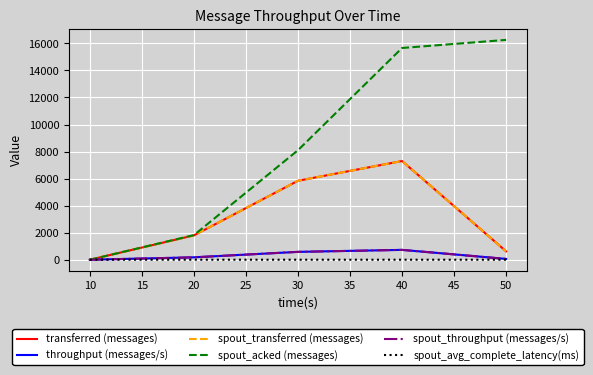

How many interior local peaks does the spout_avg_complete_latency(ms) series have?

1